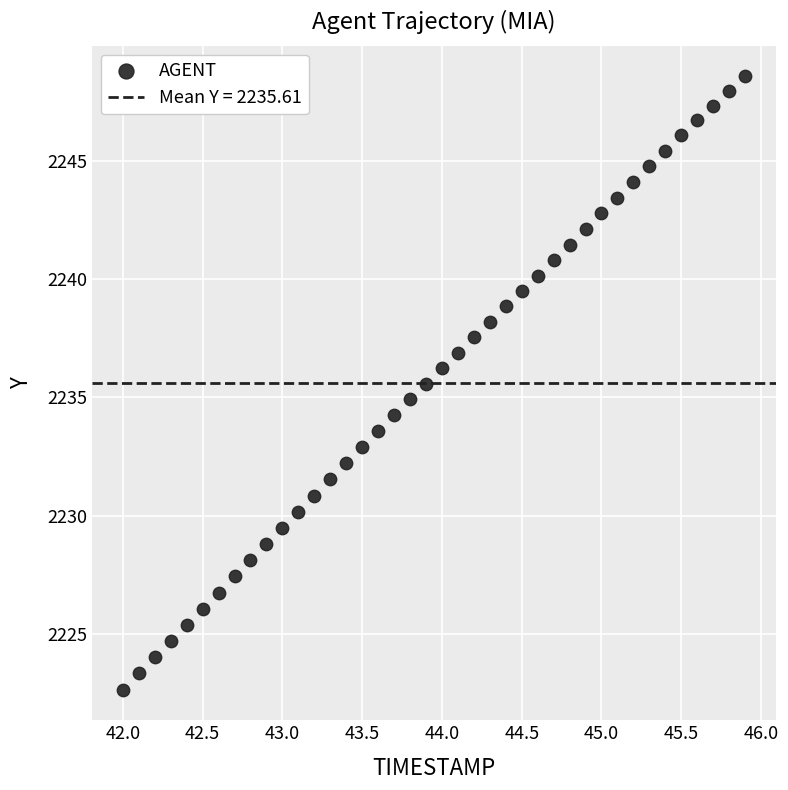

What is the range of Y values (max minus min)?

25.9